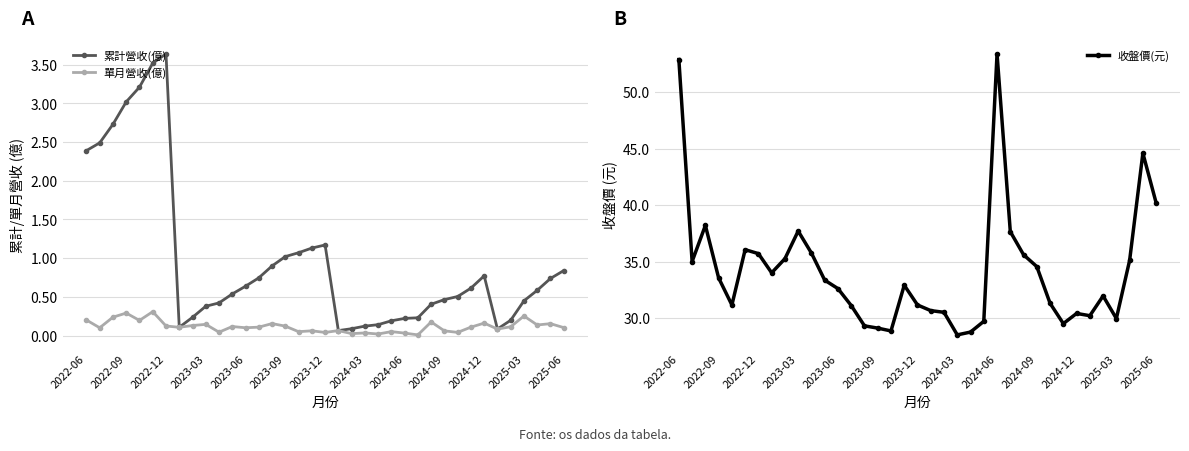

True or false: 單月營收(億) has more than 1 points higher than both neighbors.

True